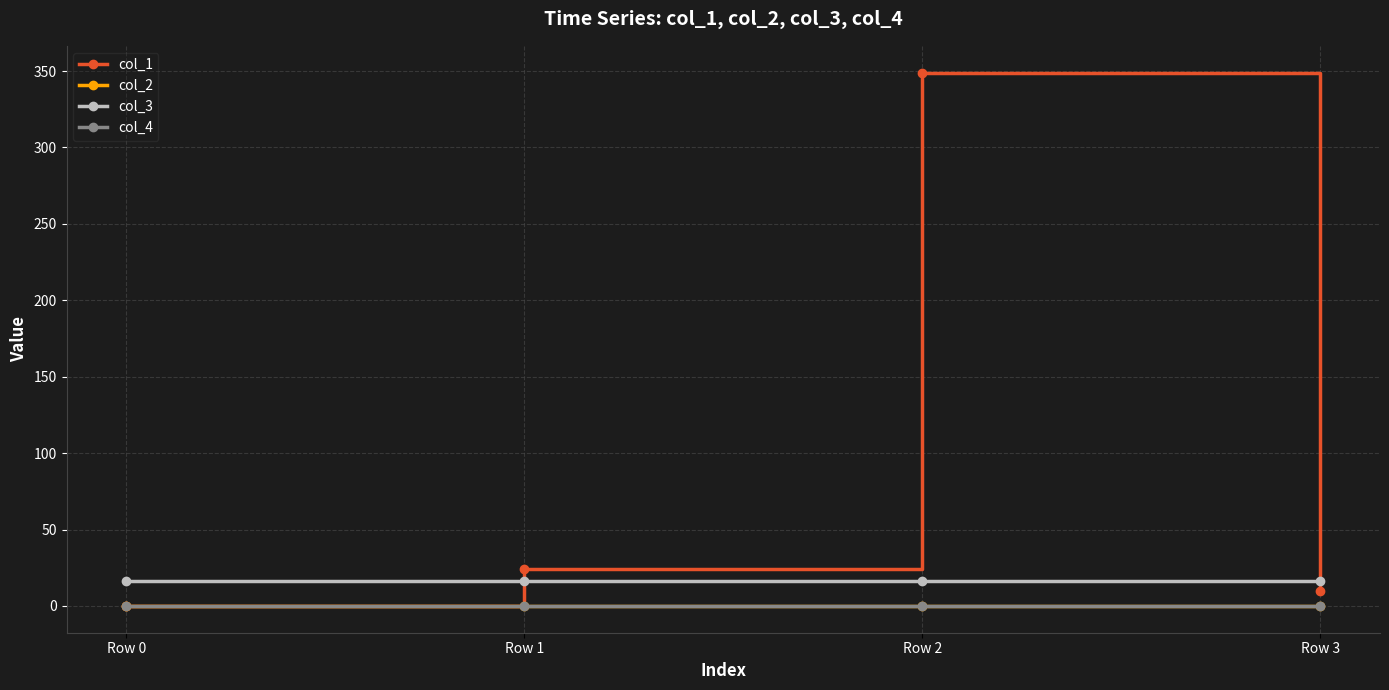

What is the highest value of the col_1 series?

349.1